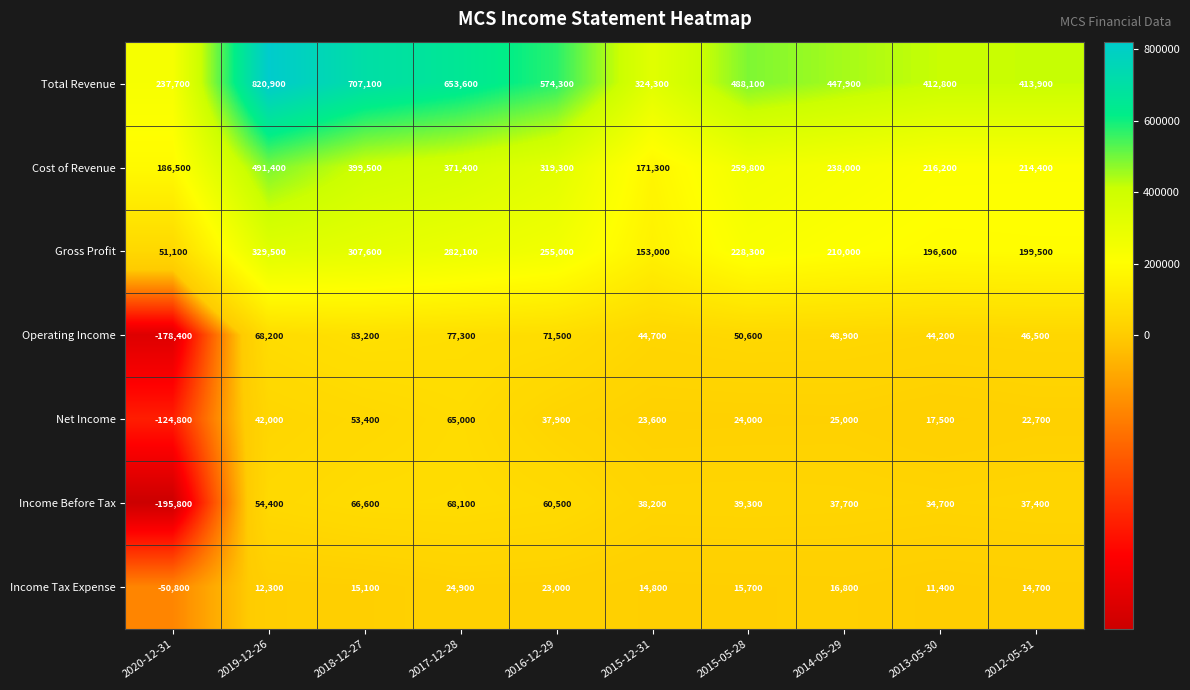

What is the difference between the maximum and minimum values in the Operating Income series?

261600